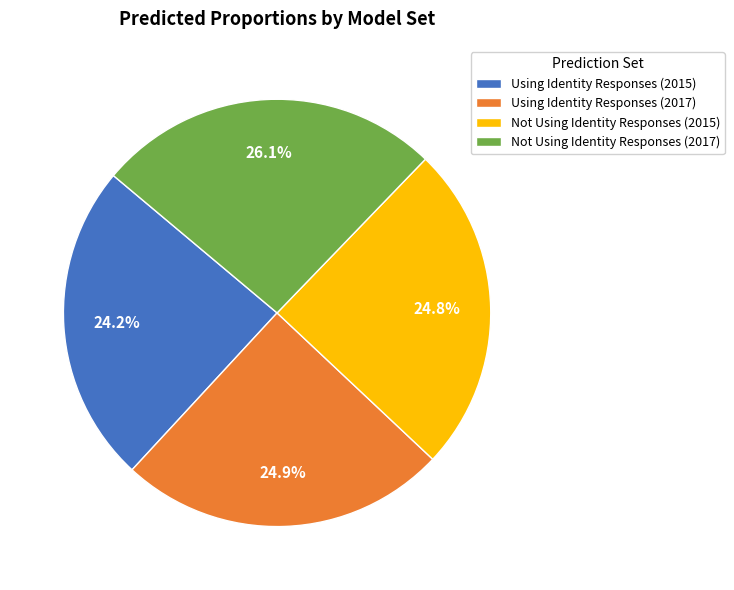

Which slice is the smallest?

Using Identity Responses (2015)